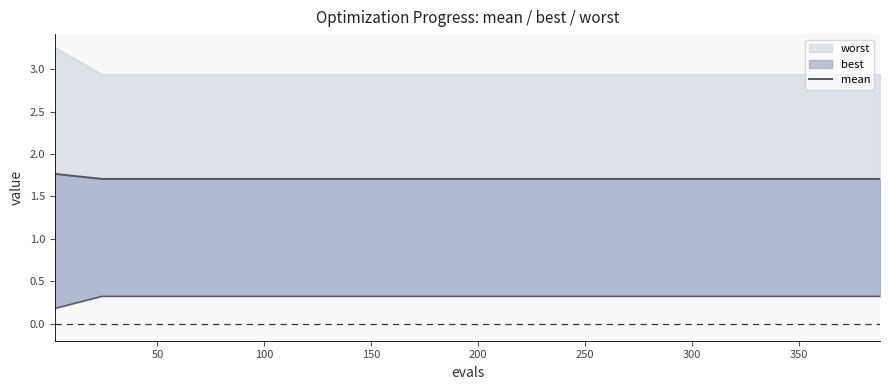

How many categories are shown in the chart?

17